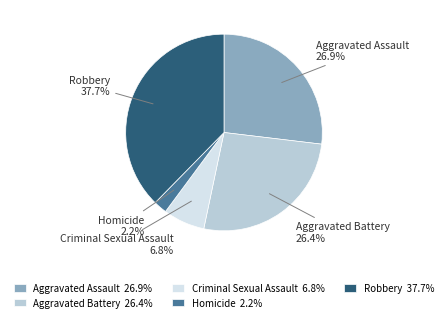

The Criminal Sexual Assault slice represents 16% of the pie. True or false?

False